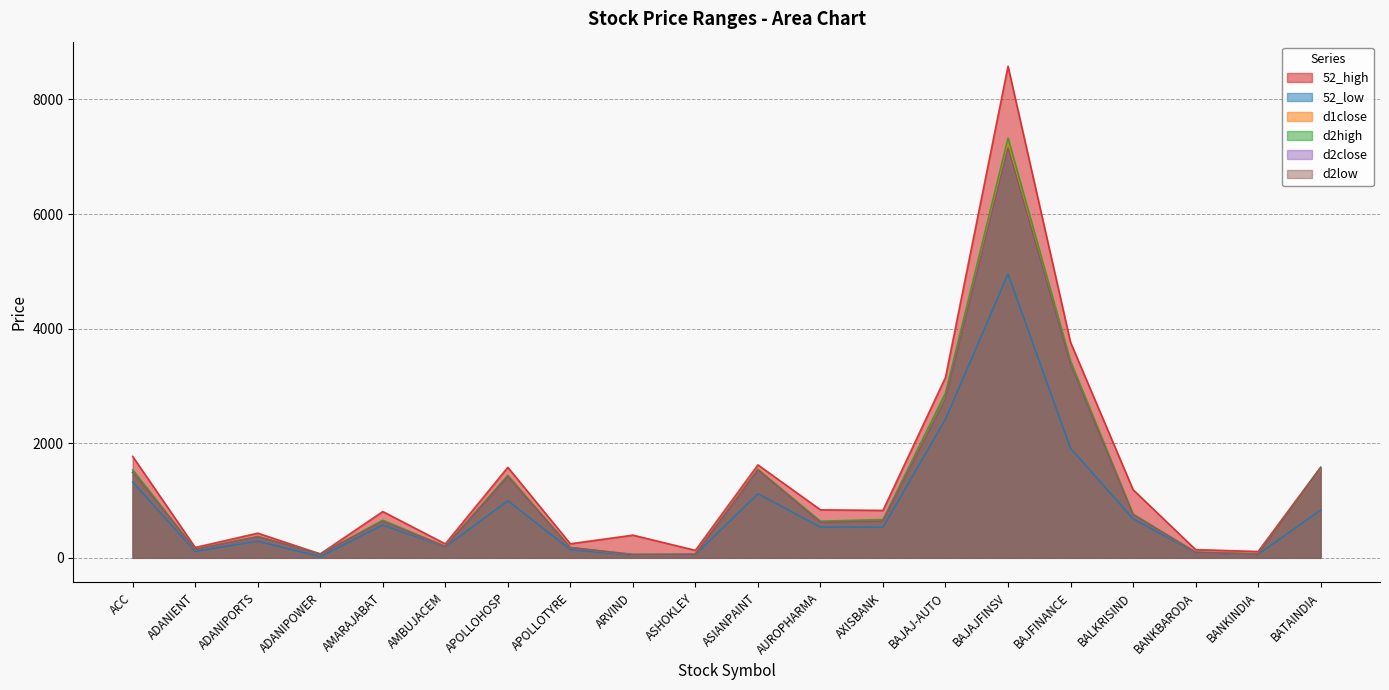

At which category does the chart reach its minimum across all series?

ADANIPOWER